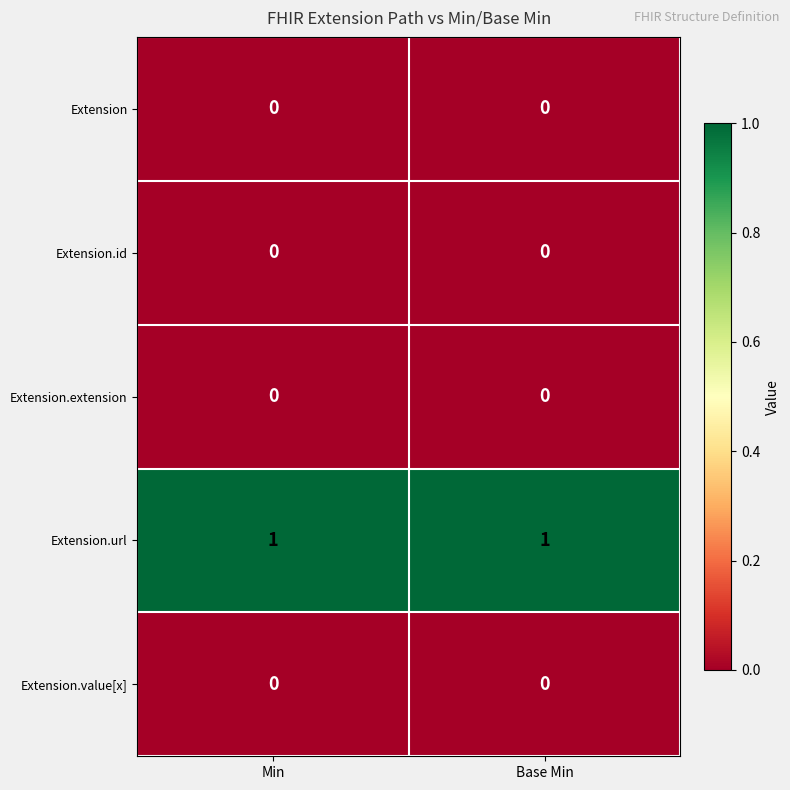

At how many categories does at least one series exceed 0?

2